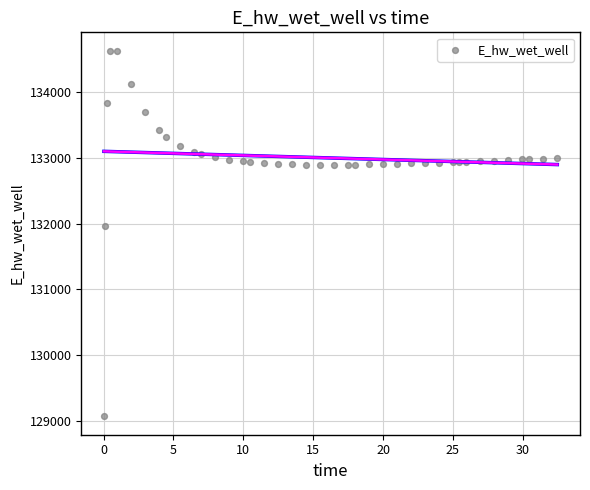

What is the range of X values (max minus min)?

32.4